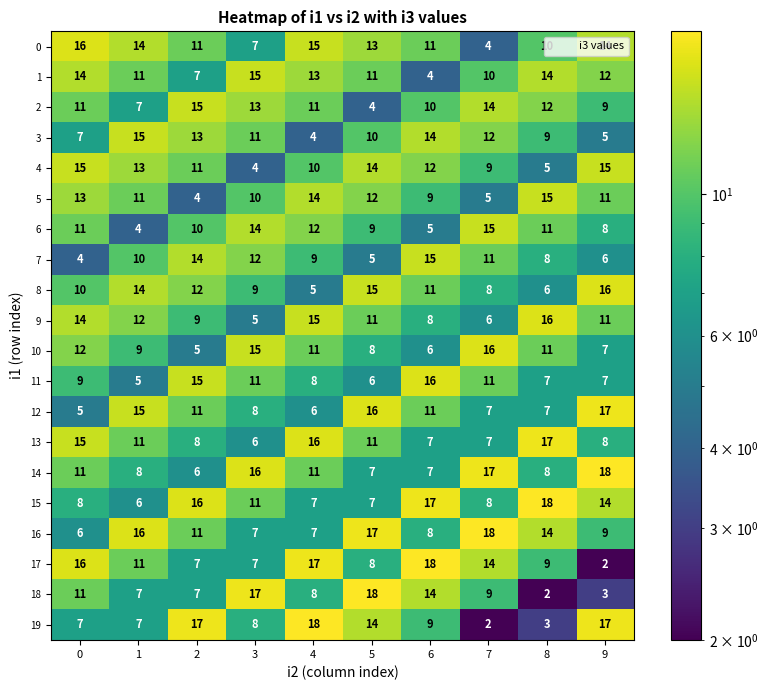

True or false: 14 has a value of 11 at 4.

True